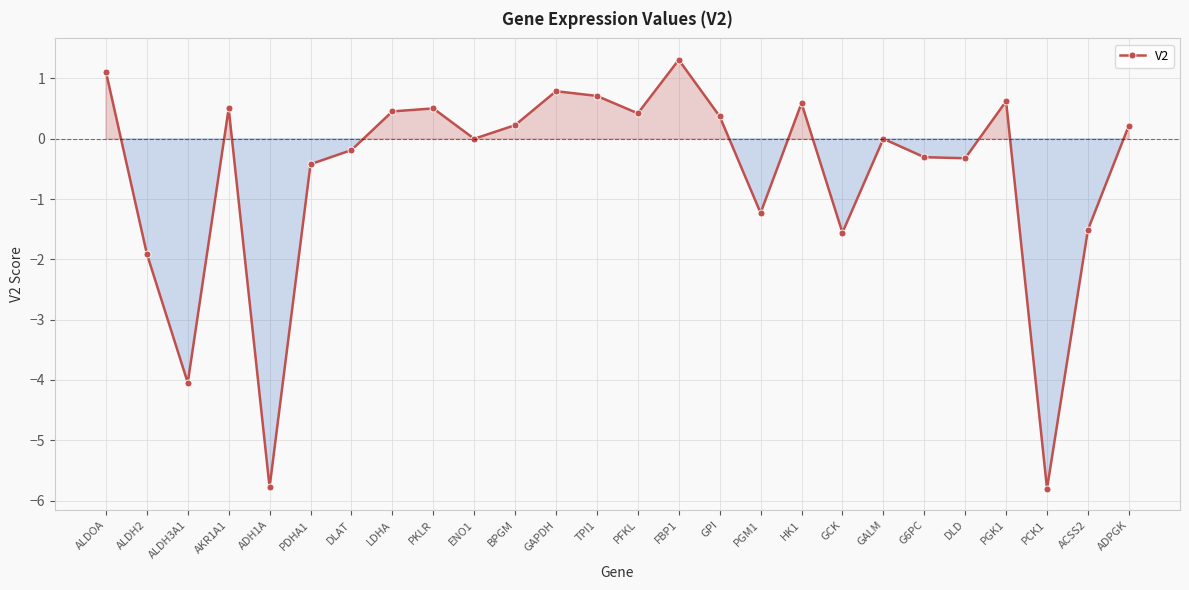

True or false: the data shows -5.8 at ADH1A.

True